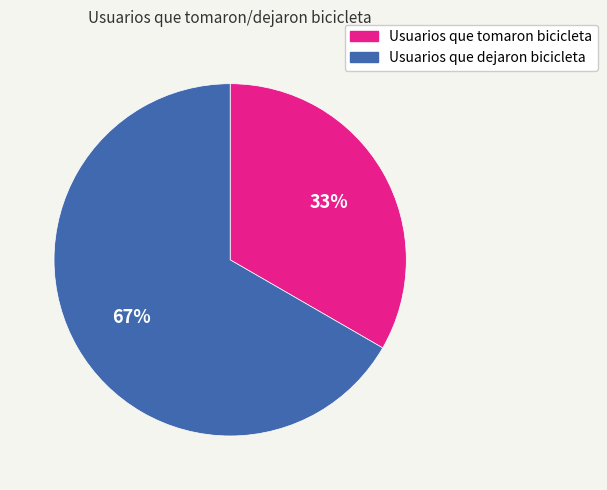

How many segments does this pie chart have?

2